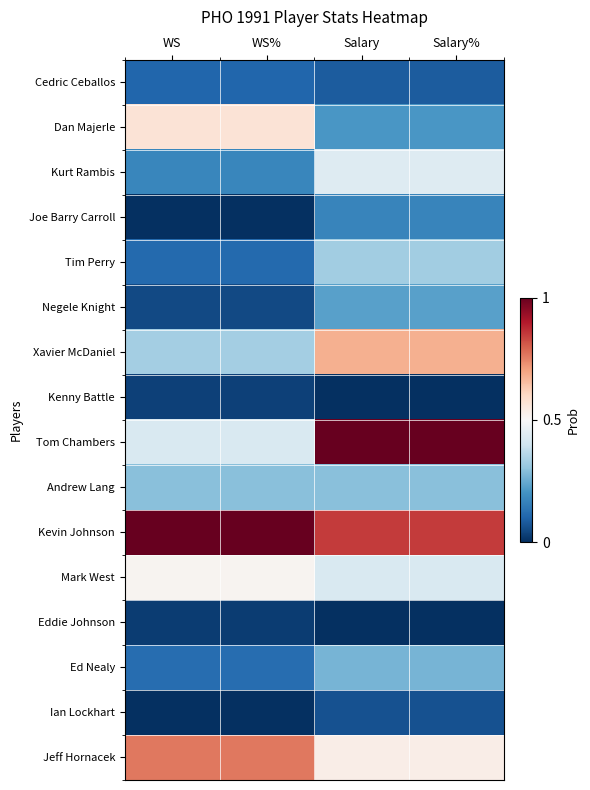

Rank the series by their maximum value, from highest to lowest.

Tom Chambers, Kevin Johnson, Jeff Hornacek, Xavier McDaniel, Dan Majerle, Mark West, Kurt Rambis, Tim Perry, Andrew Lang, Ed Nealy, Negele Knight, Joe Barry Carroll, Cedric Ceballos, Ian Lockhart, Kenny Battle, Eddie Johnson